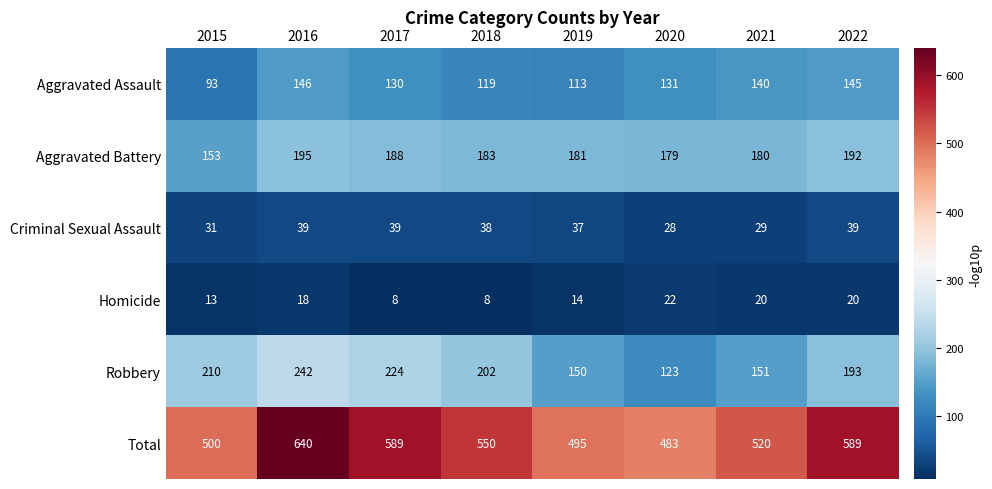

At how many categories does at least one series exceed 249?

8